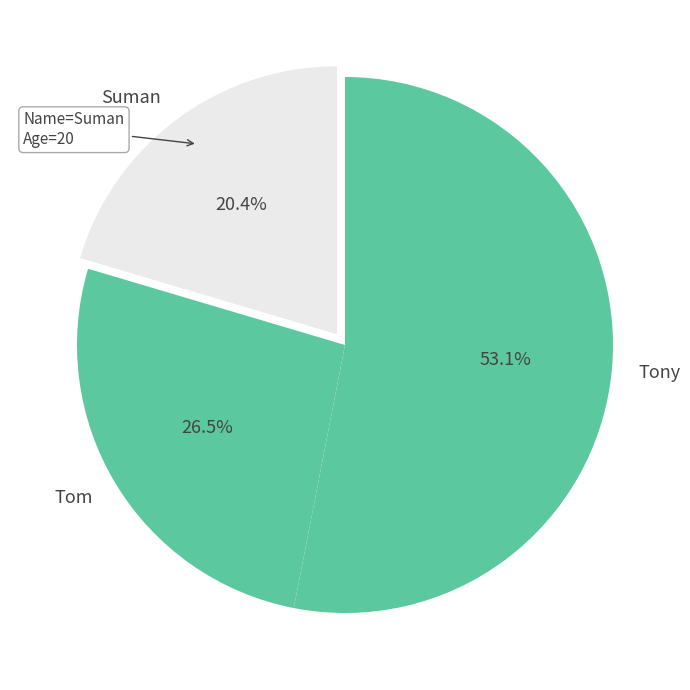

Is Tony the majority of the pie?

Yes